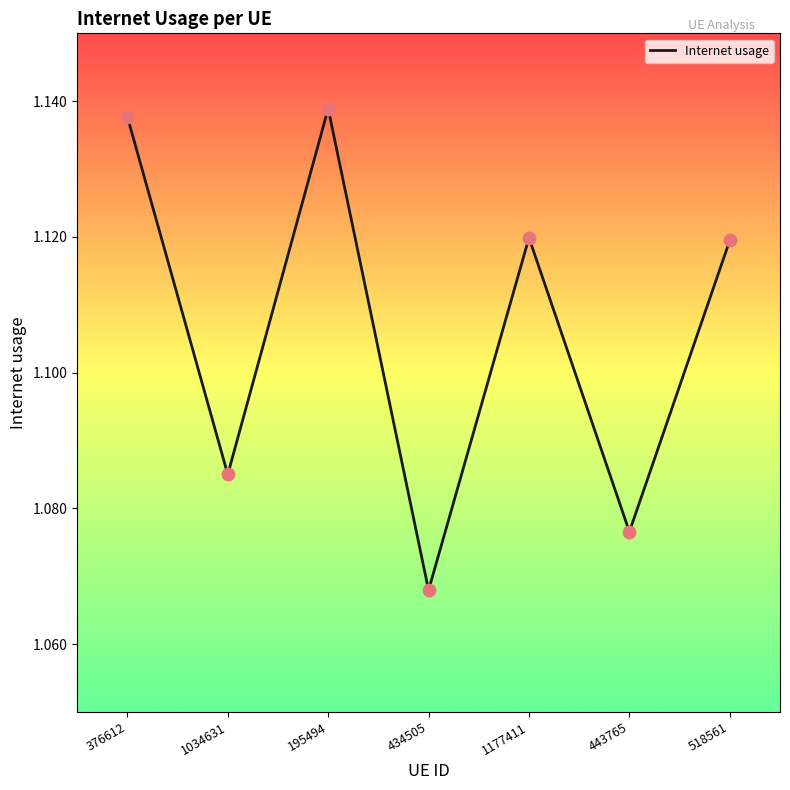

Approximately how many times larger is the value at 1034631 compared to 376612?

1.0